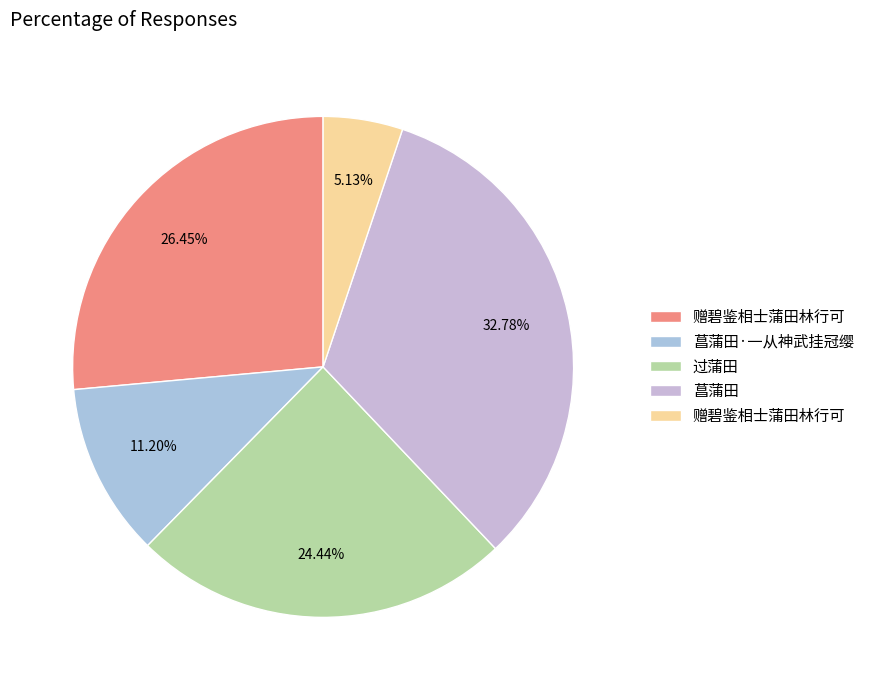

To the nearest percent, what is the average slice percentage?

20%